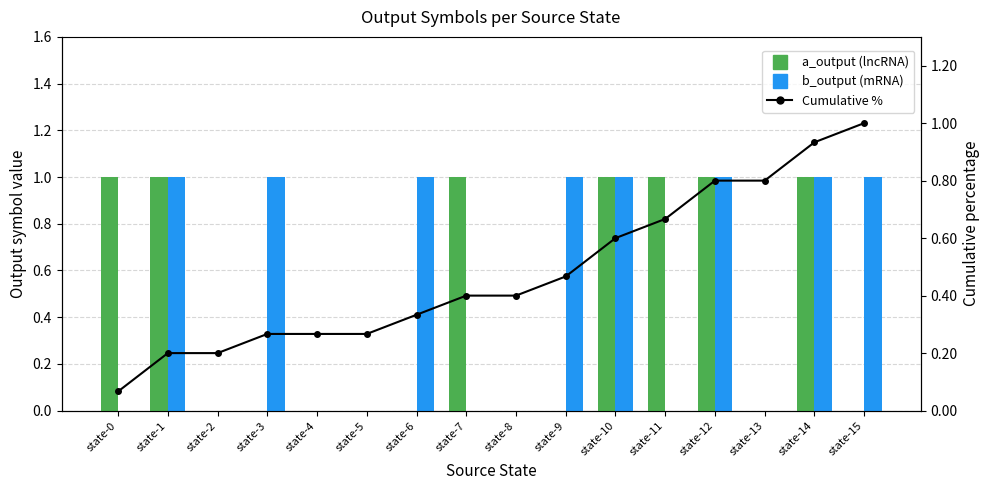

The value of Cumulative % at state-15 is 0.4. True or false?

False